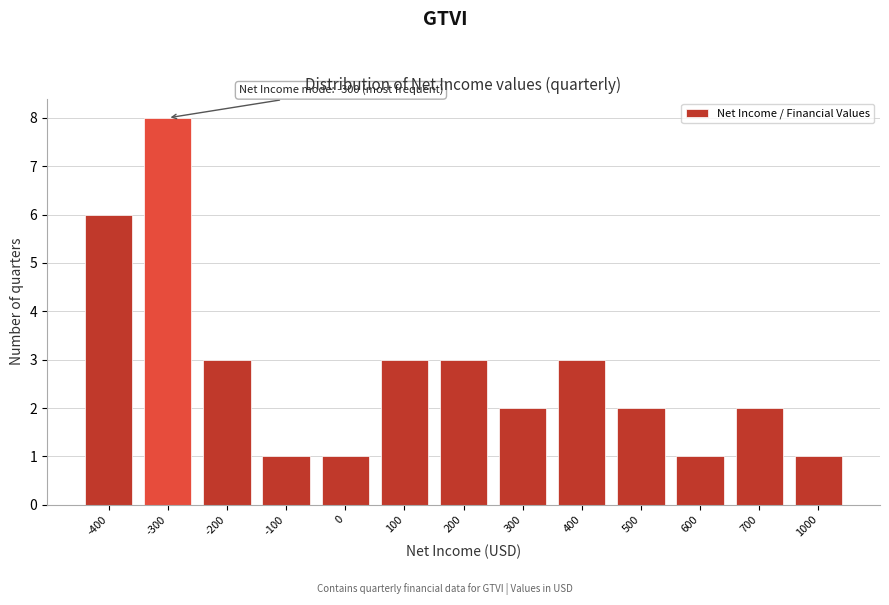

Reading left to right, list all the values displayed in this chart.

-400=6	-300=8	-200=3	-100=1	0=1	100=3	200=3	300=2	400=3	500=2	600=1	700=2	1000=1